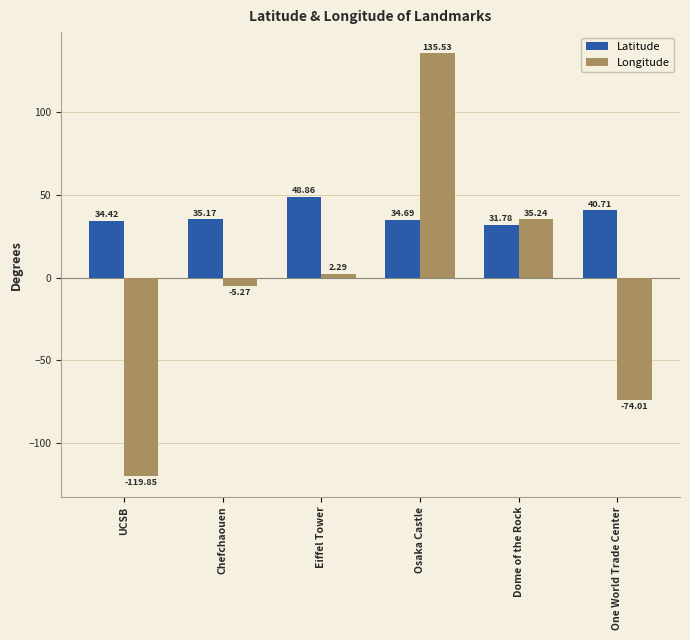

Is the value of Longitude at Eiffel Tower greater than the value of Latitude at Dome of the Rock?

No